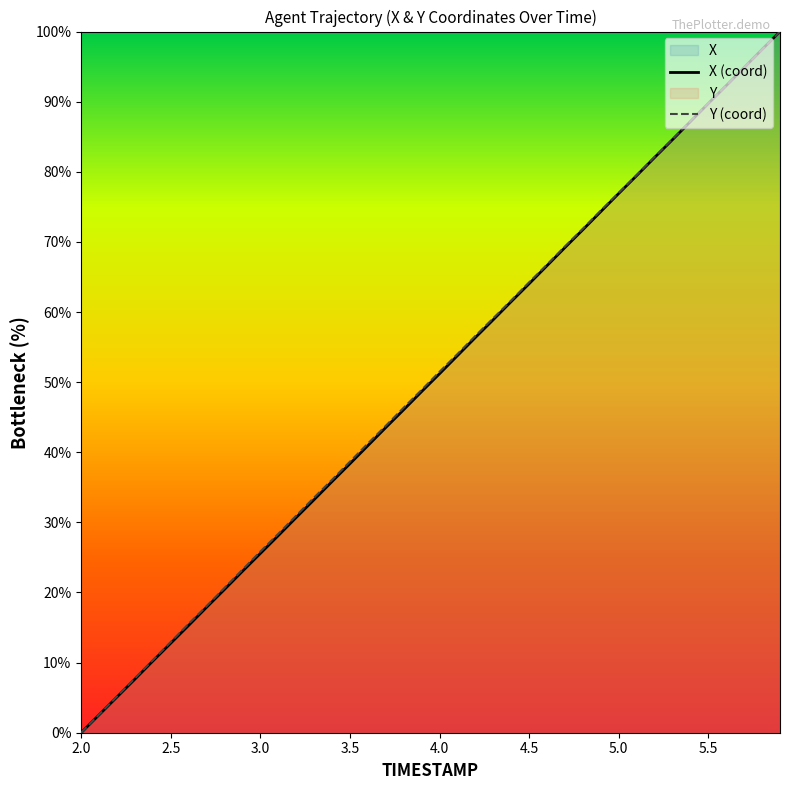

Rank the series by their average value, from highest to lowest.

Y (coord), X (coord)